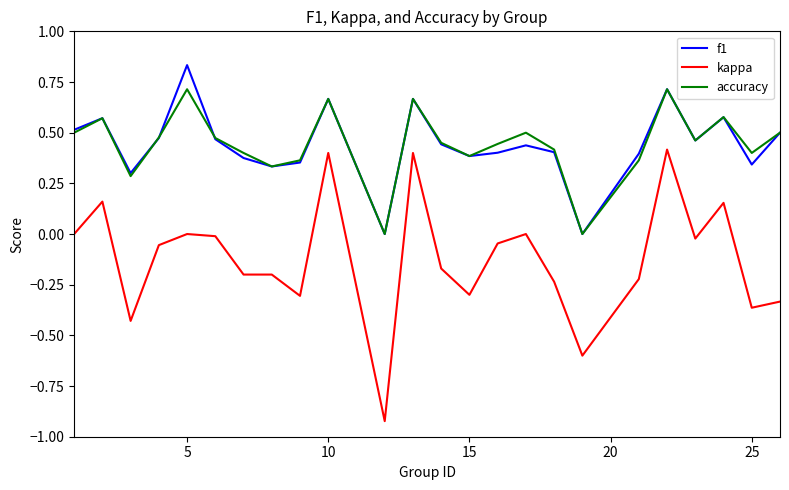

True or false: f1 and accuracy cross at least once.

True